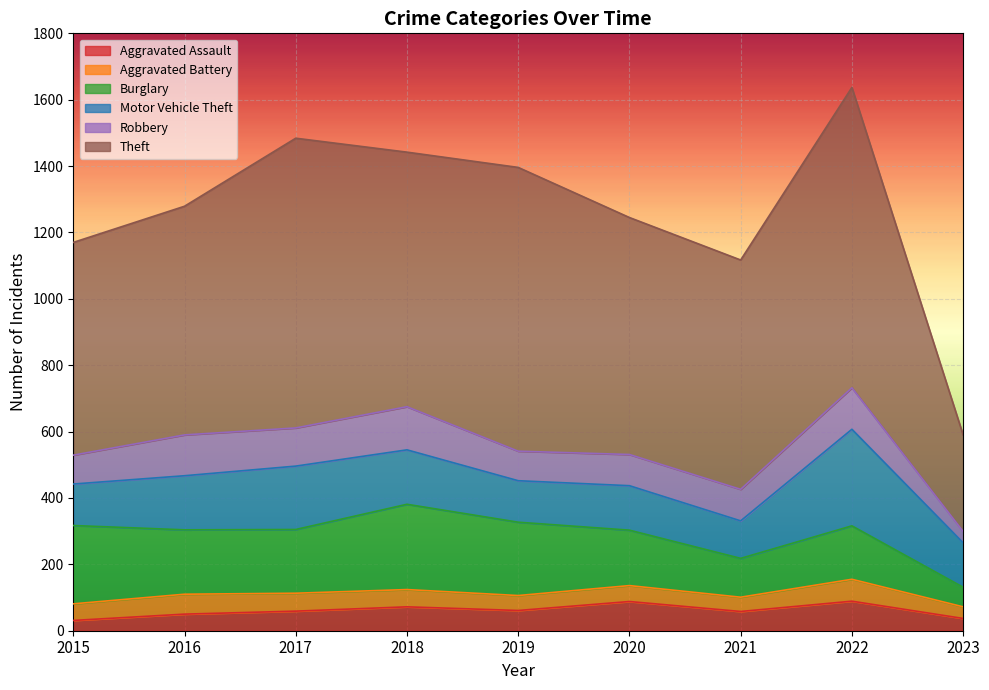

Reading right to left, extract all data points from this chart.

Aggravated Assault: 37	89	58	88	61	72	59	50	31
Aggravated Battery: 35	66	43	48	45	52	54	60	50
Burglary: 59	161	117	167	221	257	192	194	236
Motor Vehicle Theft: 134	291	113	134	125	164	191	163	125
Robbery: 34	125	95	94	89	130	115	123	87
Theft: 291	905	691	714	855	767	873	689	641